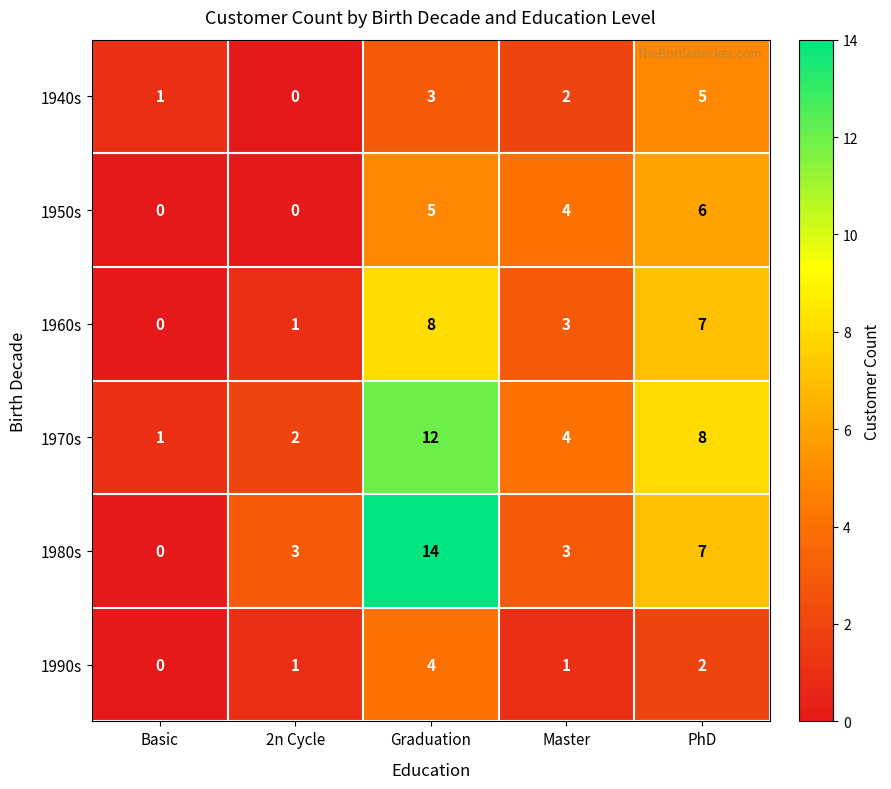

Which category has the highest value in the 1960s series?

Graduation